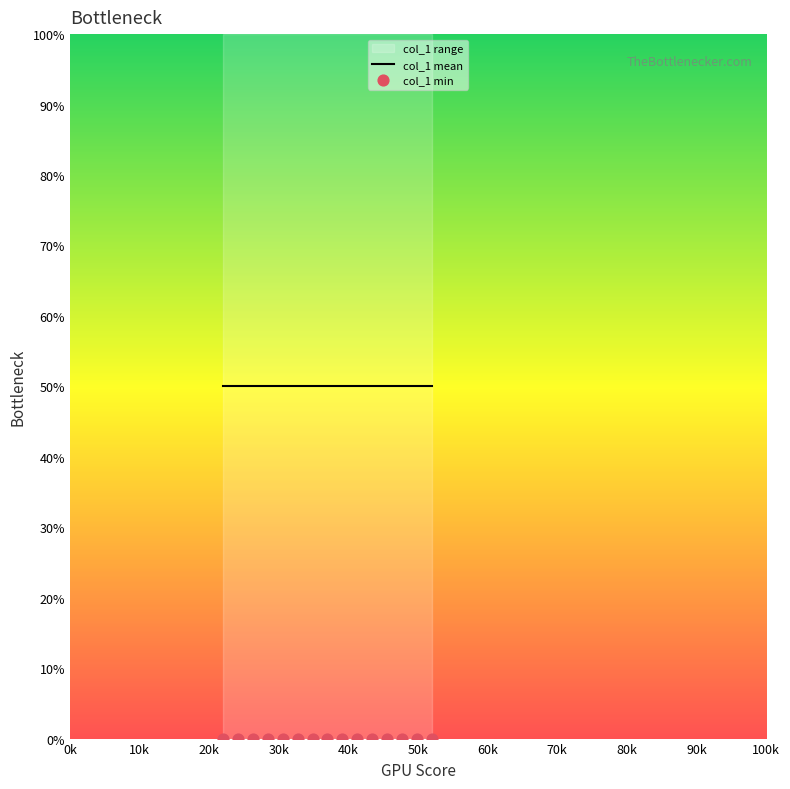

At how many categories does at least one series exceed 48?

15